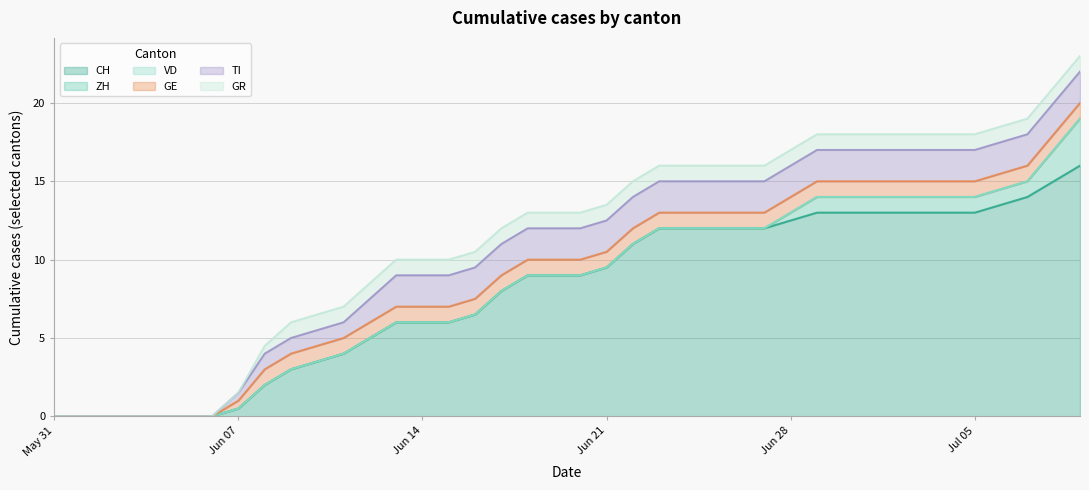

True or false: ZH has a value of -1 at 2020-06-01.

False